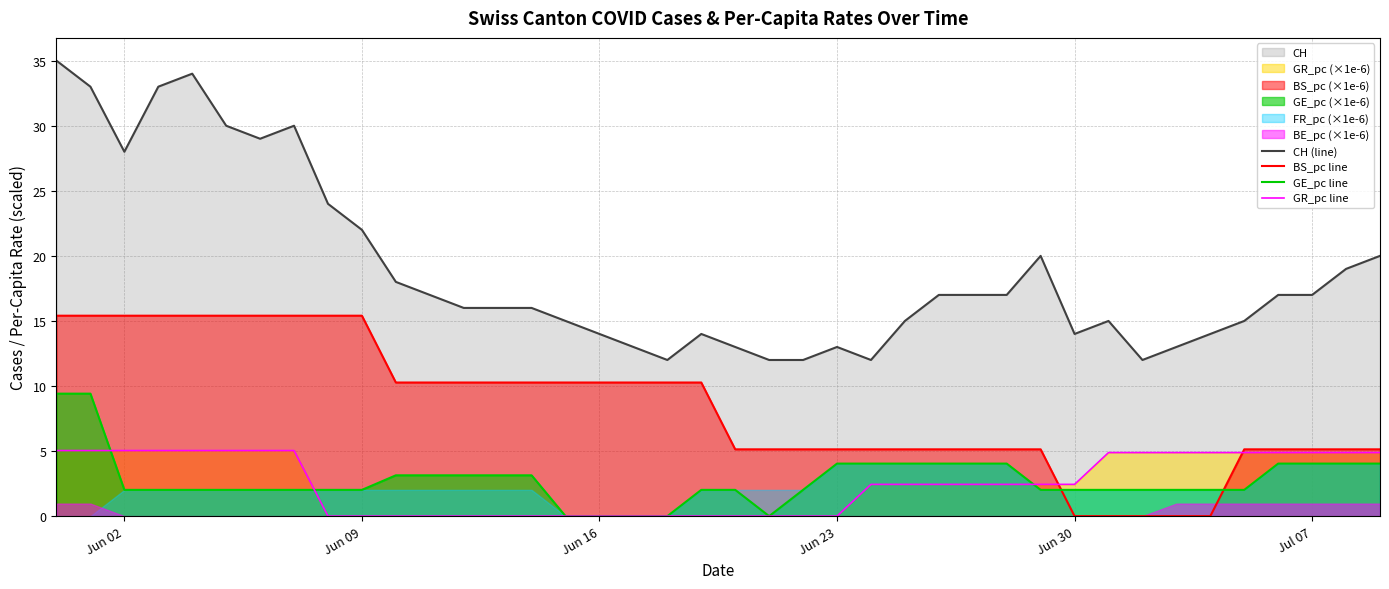

The value of BS_pc line at Jun 16 is 14.2. True or false?

False